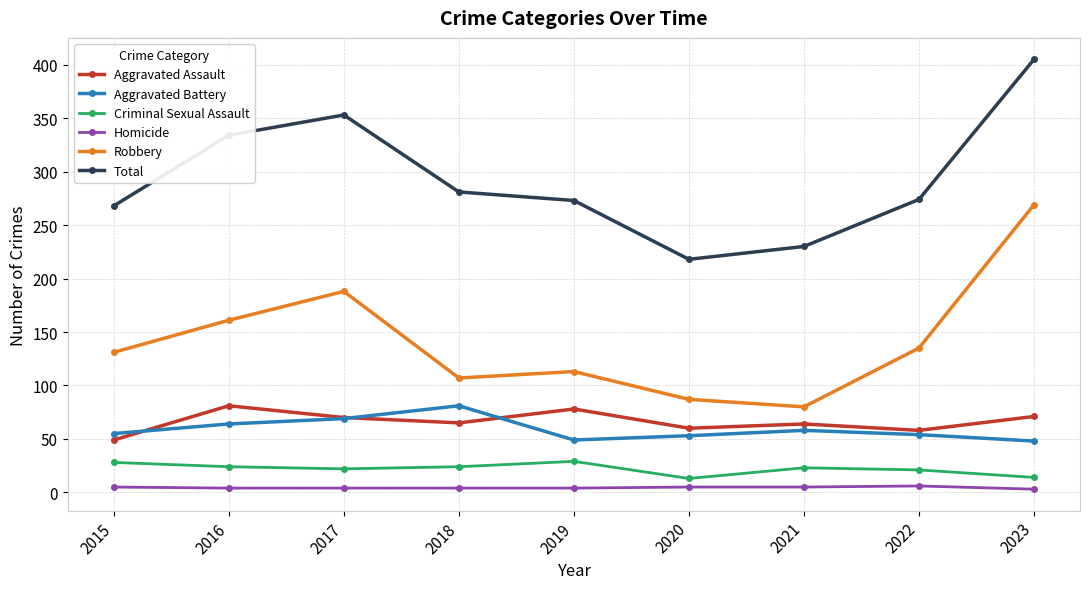

Read the Robbery value at 2016.

161